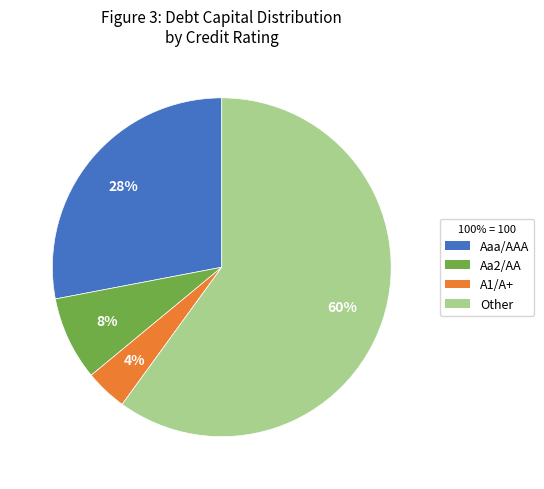

Combined, do Other and A1/A+ account for over 50%?

Yes